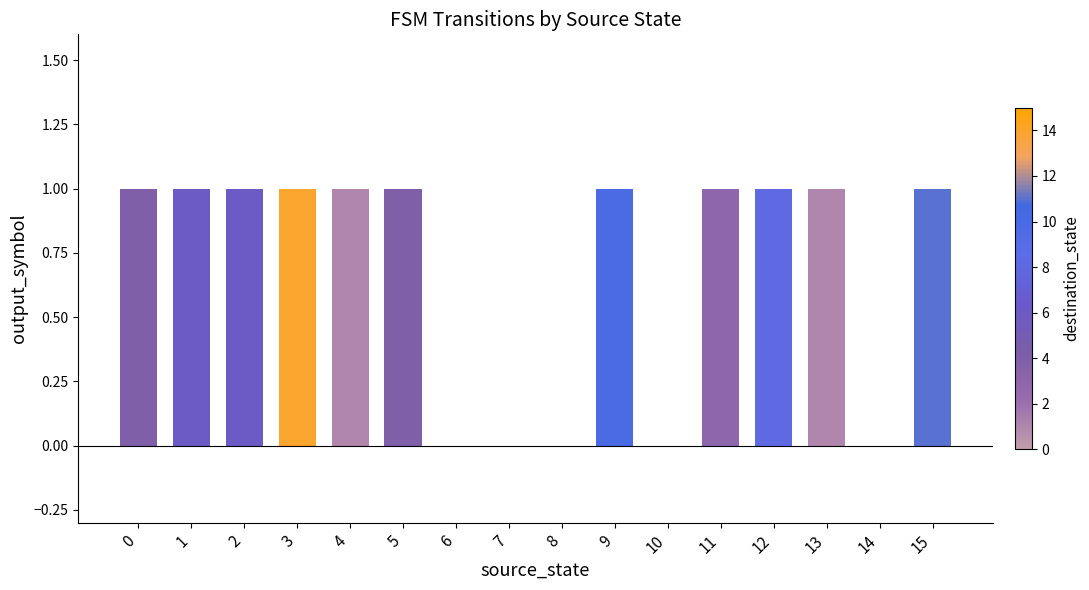

The chart shows a value of -1 at 14. True or false?

False